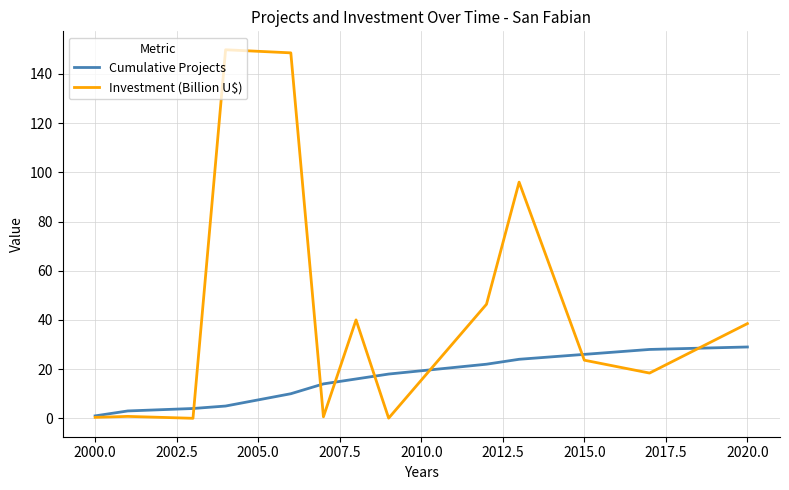

List the series in order of their overall mean, highest first.

Investment (Billion U$), Cumulative Projects